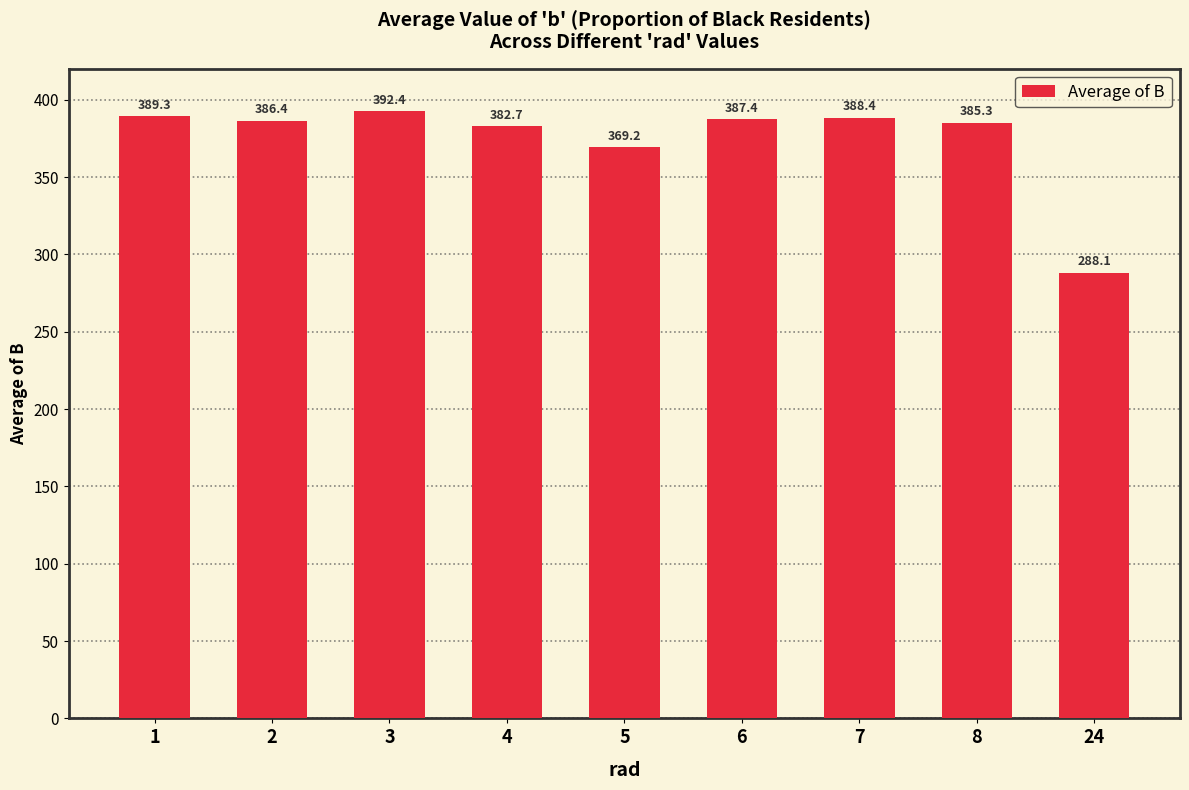

What is the value of the 7th bar from the left?

388.4